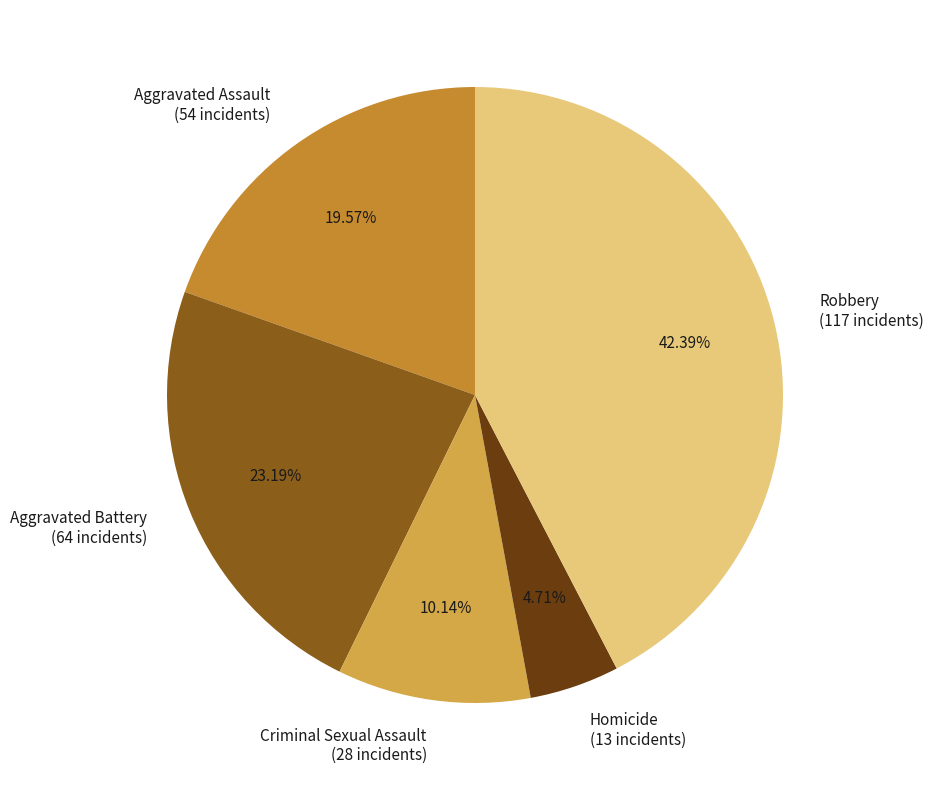

Rank the categories by value from highest to lowest.

Robbery, Aggravated Battery, Aggravated Assault, Criminal Sexual Assault, Homicide